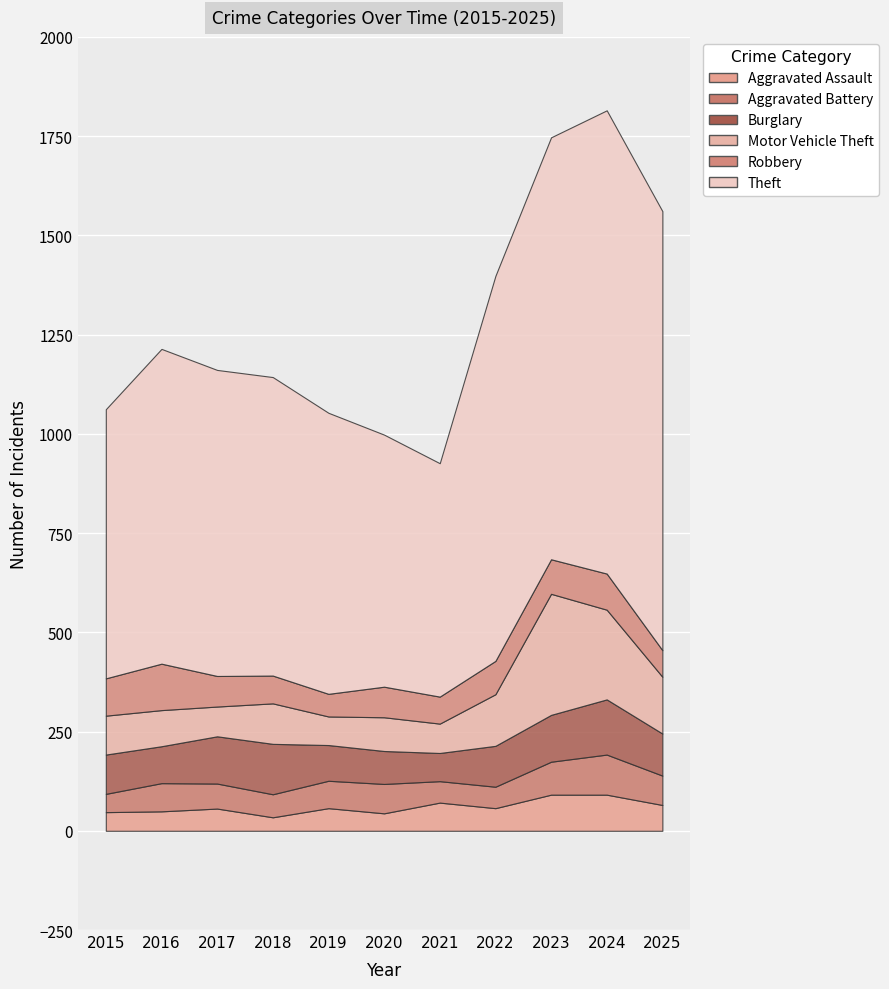

True or false: Aggravated Battery has a value of 36 at 2021.

False